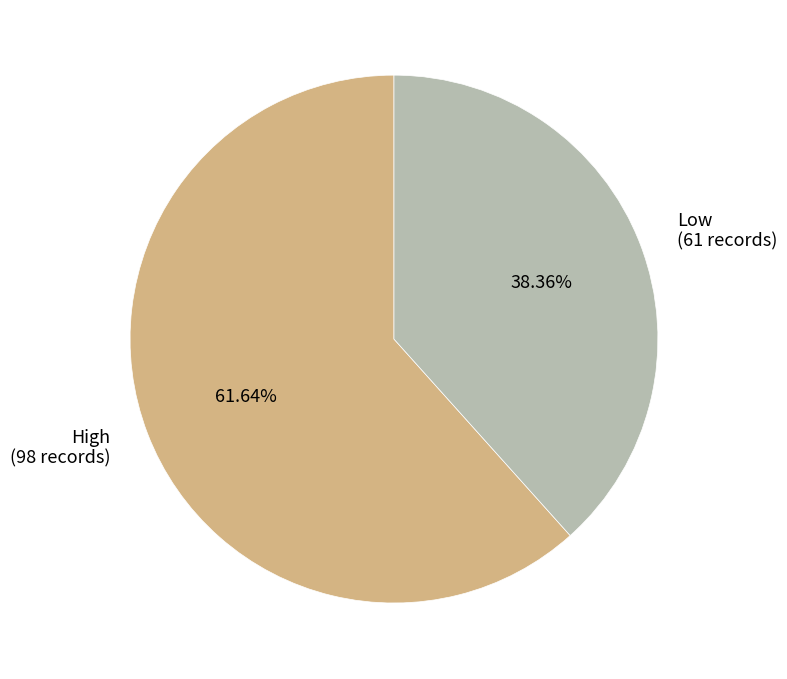

What percentage is the Low slice, to the nearest percent?

38%